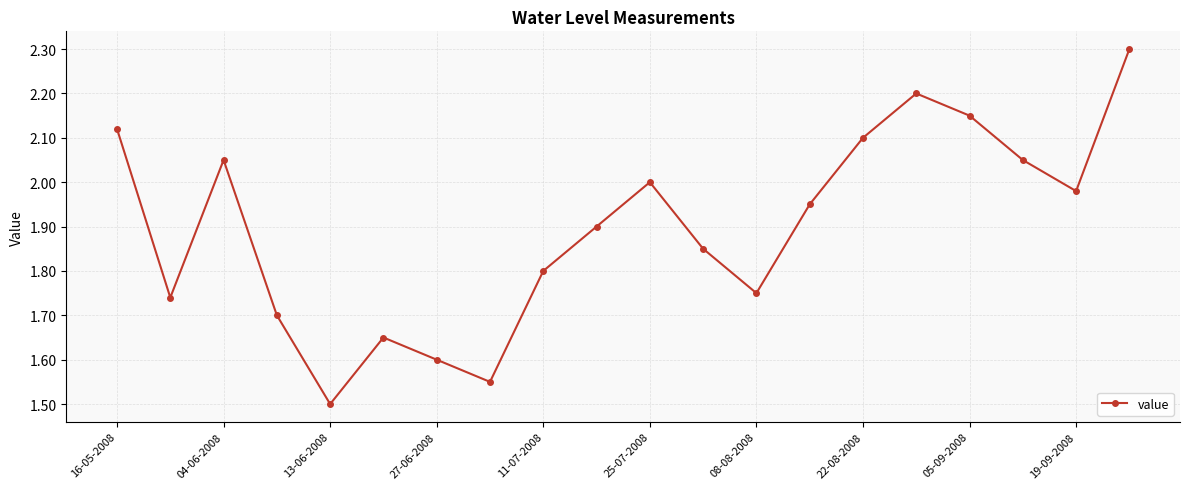

What is the smallest value displayed?

1.5